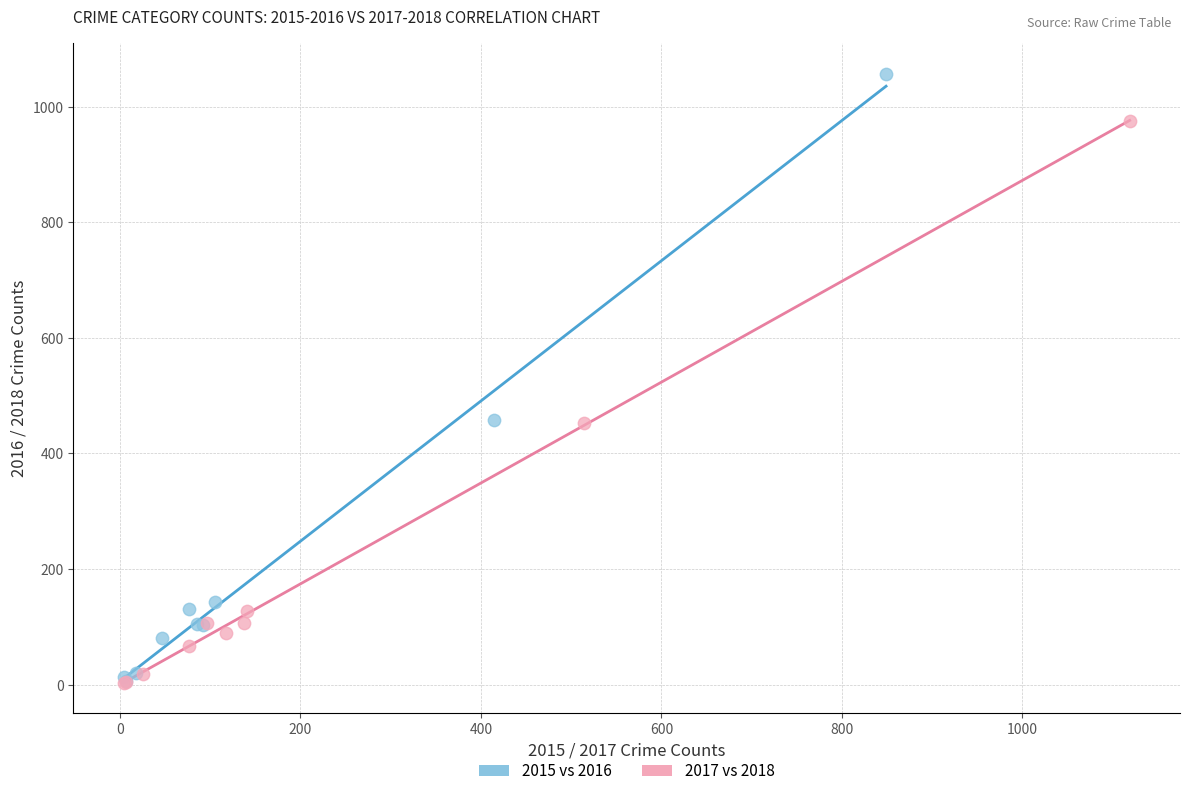

Which series contains the highest Y value?

2015 vs 2016